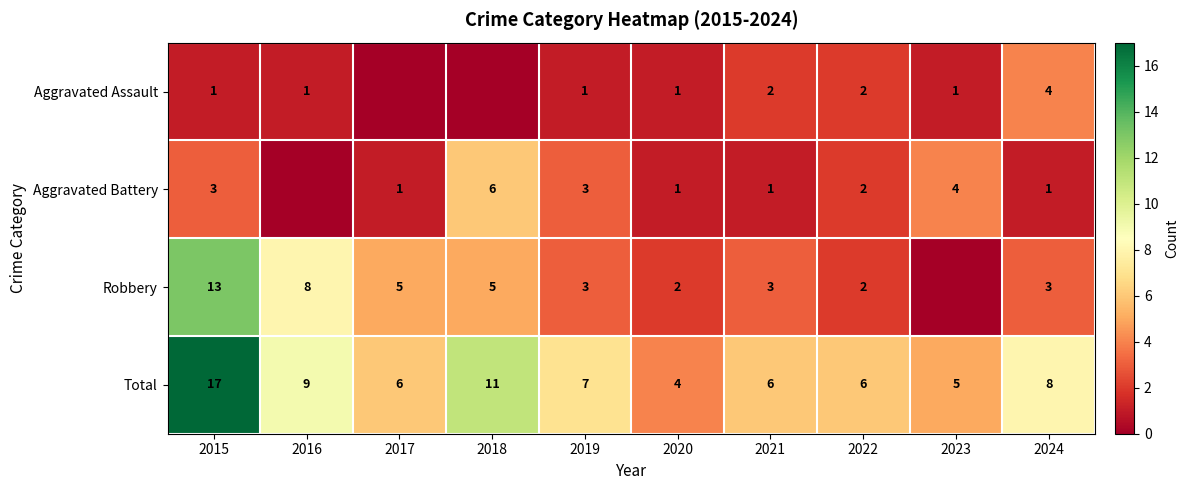

What is the maximum value shown in the chart?

17